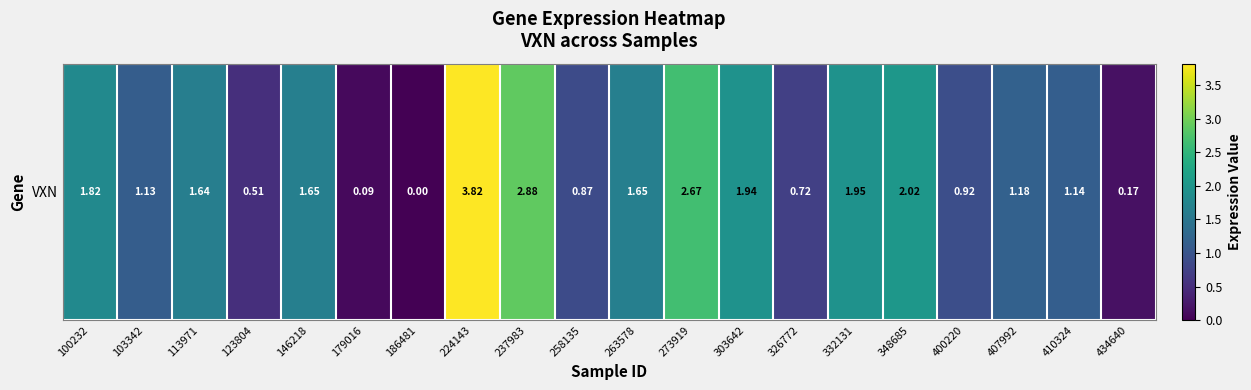

True or false: the data shows 0.0 at 186481.

True